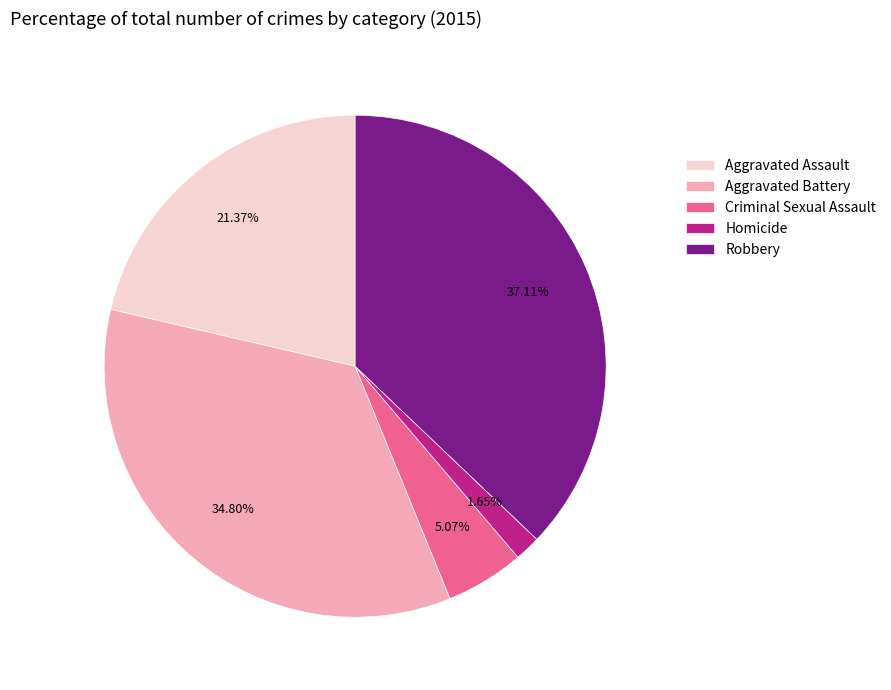

What percentage is the Criminal Sexual Assault slice, to the nearest percent?

5%